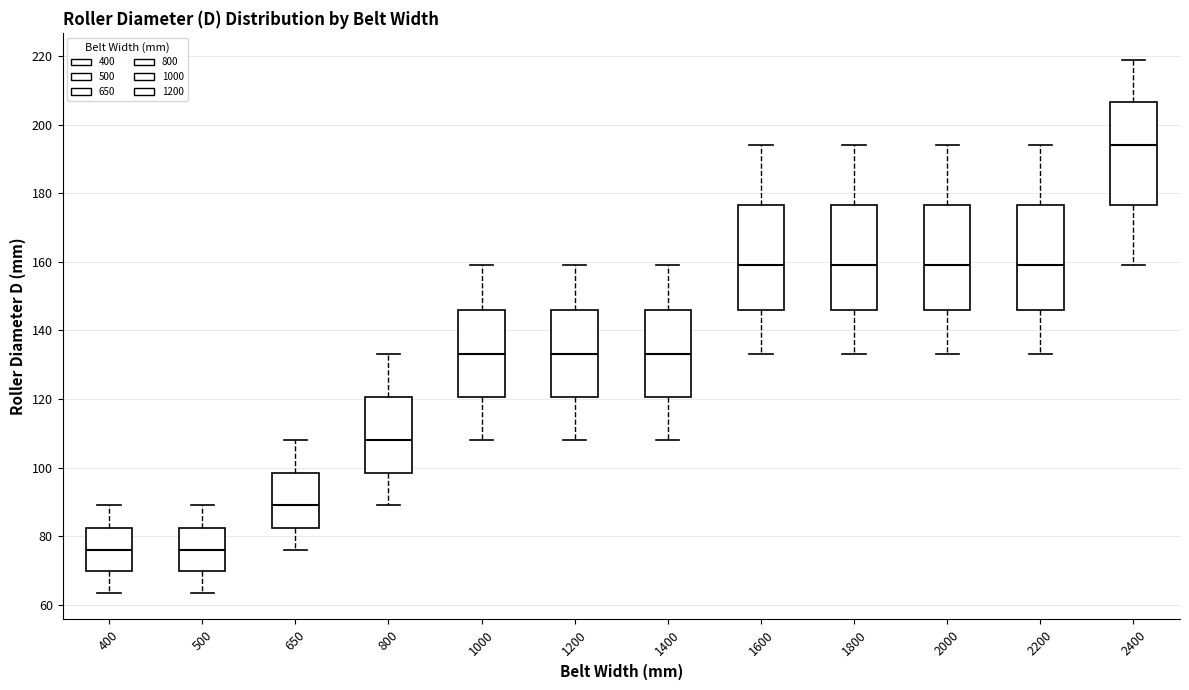

Reading left to right, read every box against the y-axis: the position of its median line, the range the box covers, and the ends of its whiskers. The values are not printed on the chart, so give them approximately, as read against the axis.

400: median 76, box 70 to 82, whiskers 64 to 90
500: median 76, box 70 to 82, whiskers 64 to 90
650: median 90, box 82 to 98, whiskers 76 to 108
800: median 108, box 98 to 120, whiskers 90 to 134
1000: median 134, box 120 to 146, whiskers 108 to 160
1200: median 134, box 120 to 146, whiskers 108 to 160
1400: median 134, box 120 to 146, whiskers 108 to 160
1600: median 160, box 146 to 176, whiskers 134 to 194
1800: median 160, box 146 to 176, whiskers 134 to 194
2000: median 160, box 146 to 176, whiskers 134 to 194
2200: median 160, box 146 to 176, whiskers 134 to 194
2400: median 194, box 176 to 206, whiskers 160 to 220